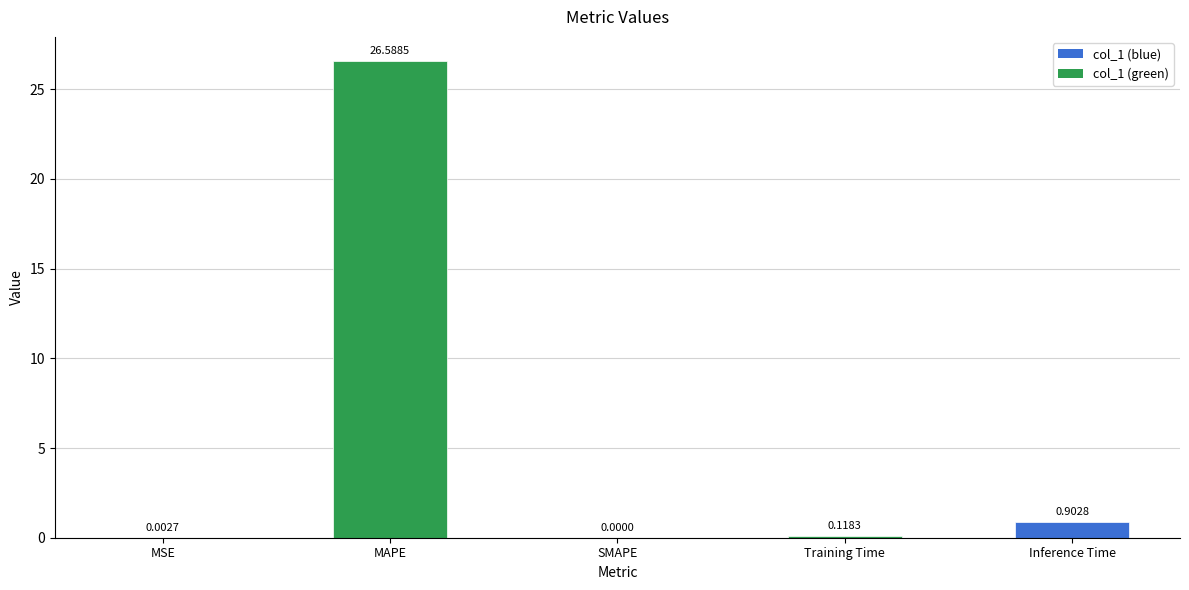

What is the sum of all values?

27.6